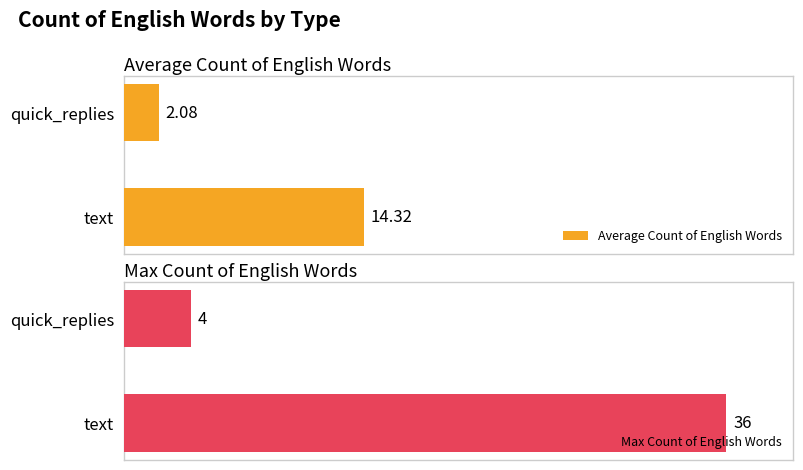

What is the maximum value shown in the chart?

36.0